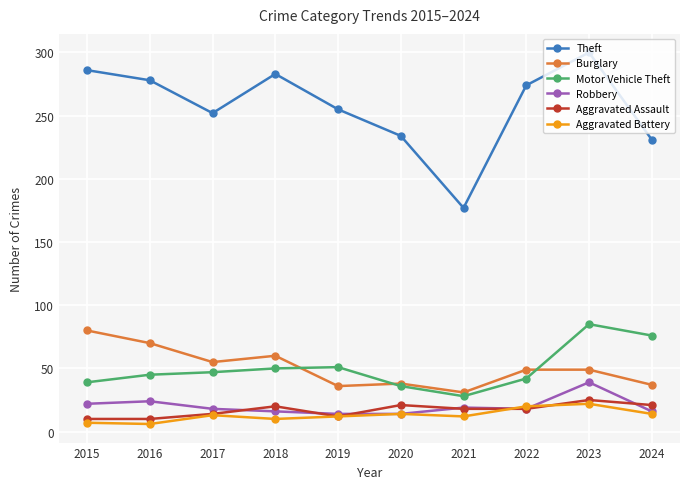

Rank the series at 2023 from highest to lowest value.

Theft, Motor Vehicle Theft, Burglary, Robbery, Aggravated Assault, Aggravated Battery